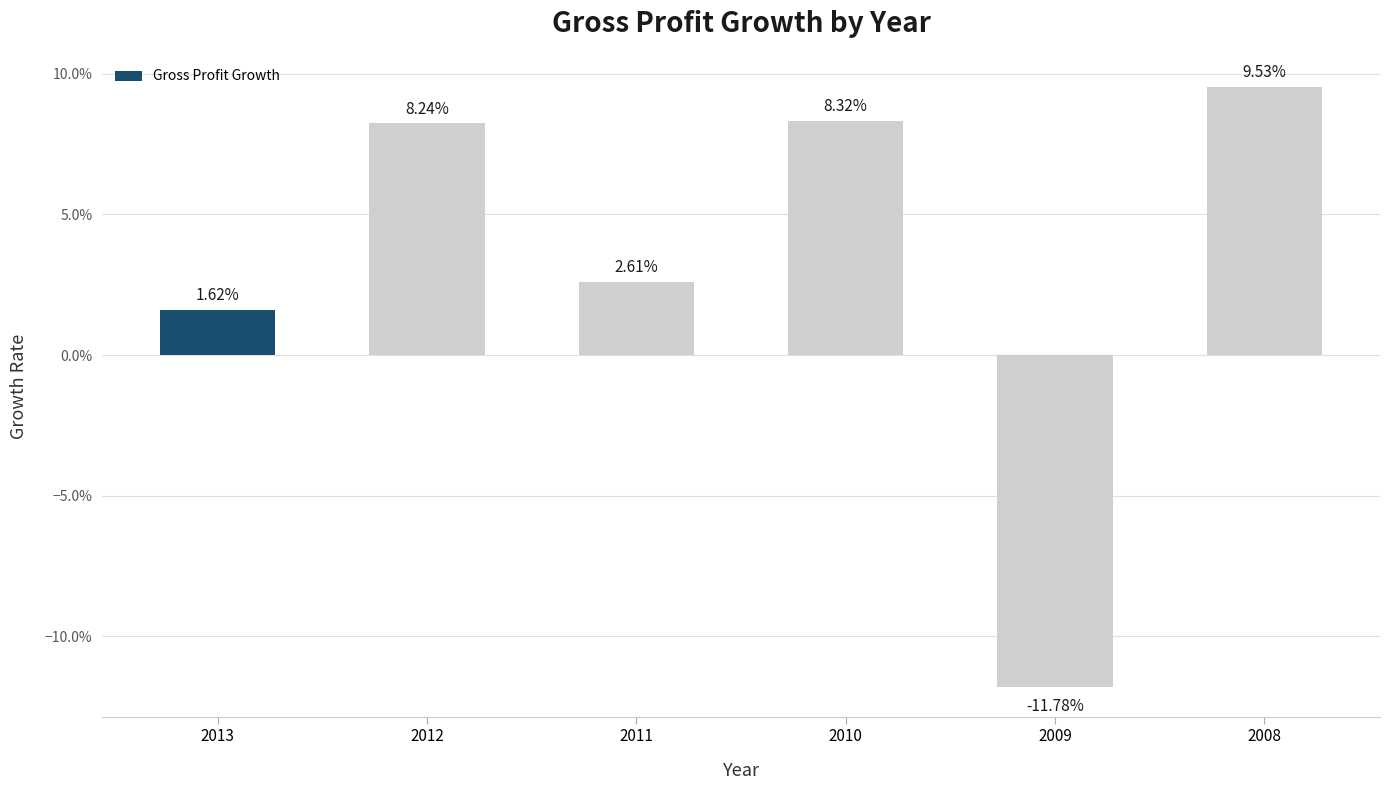

List the labels in order of value, largest first.

2008, 2010, 2012, 2011, 2013, 2009